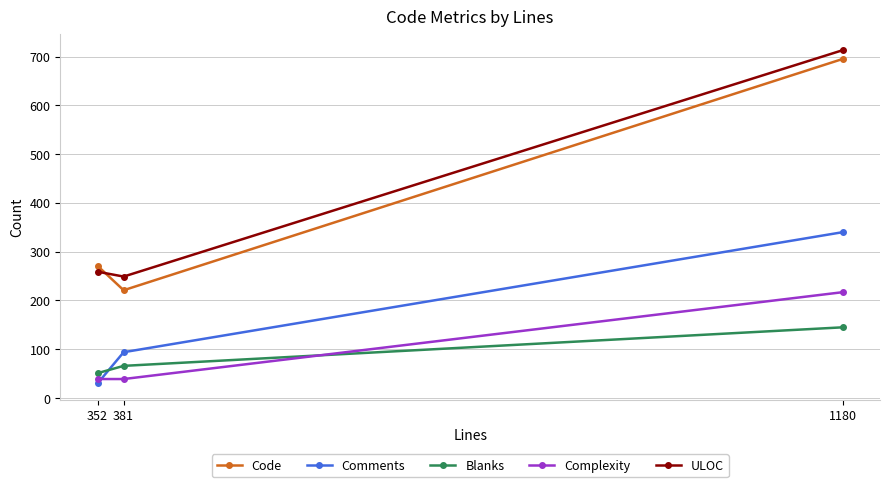

What is the value of the Comments point at the 2nd from the left?

94